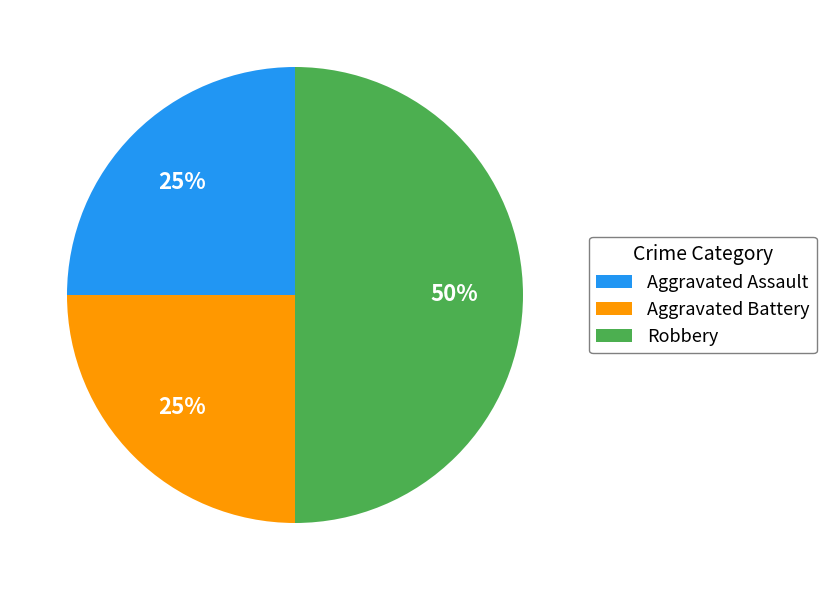

Combined, do Robbery and Aggravated Assault account for over 50%?

Yes